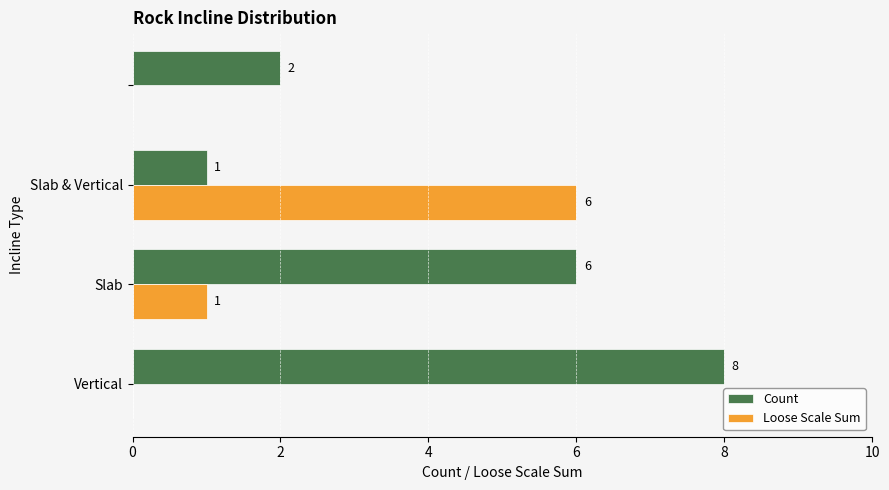

What is the sum of all Loose Scale Sum values?

7